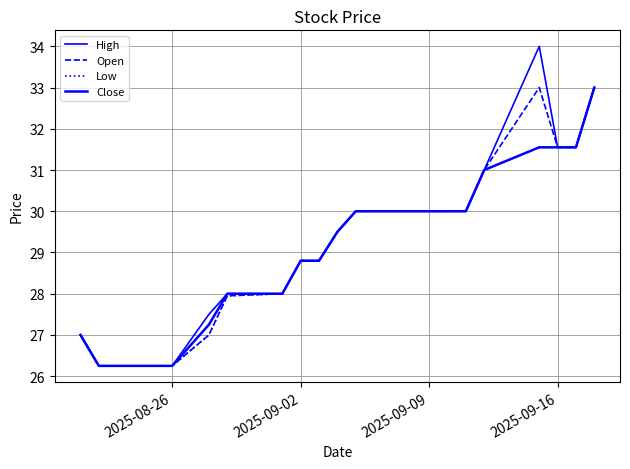

How many categories are shown in the chart?

20